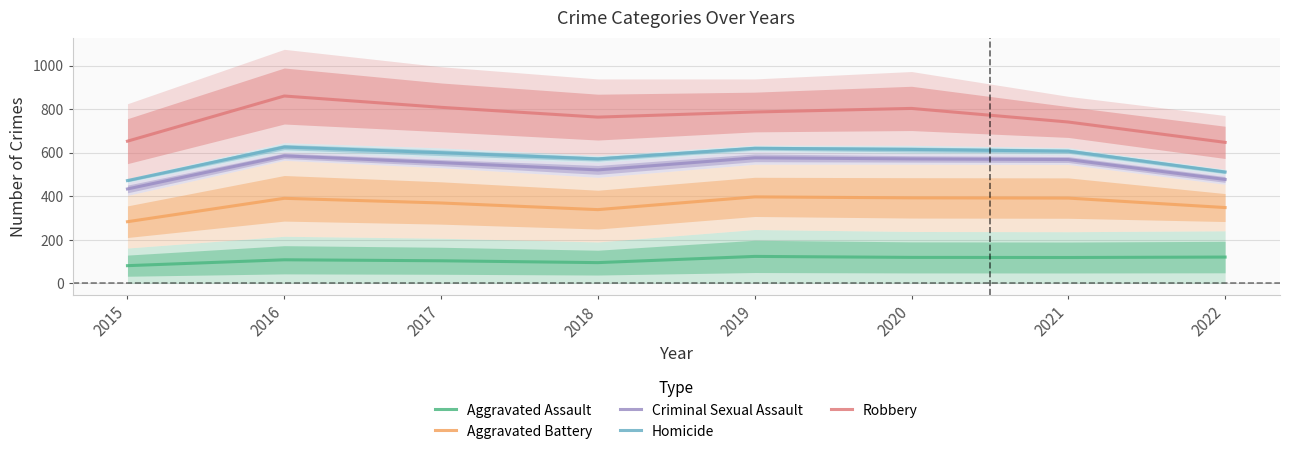

The Robbery series shows 1113.2 at 2018. True or false?

False